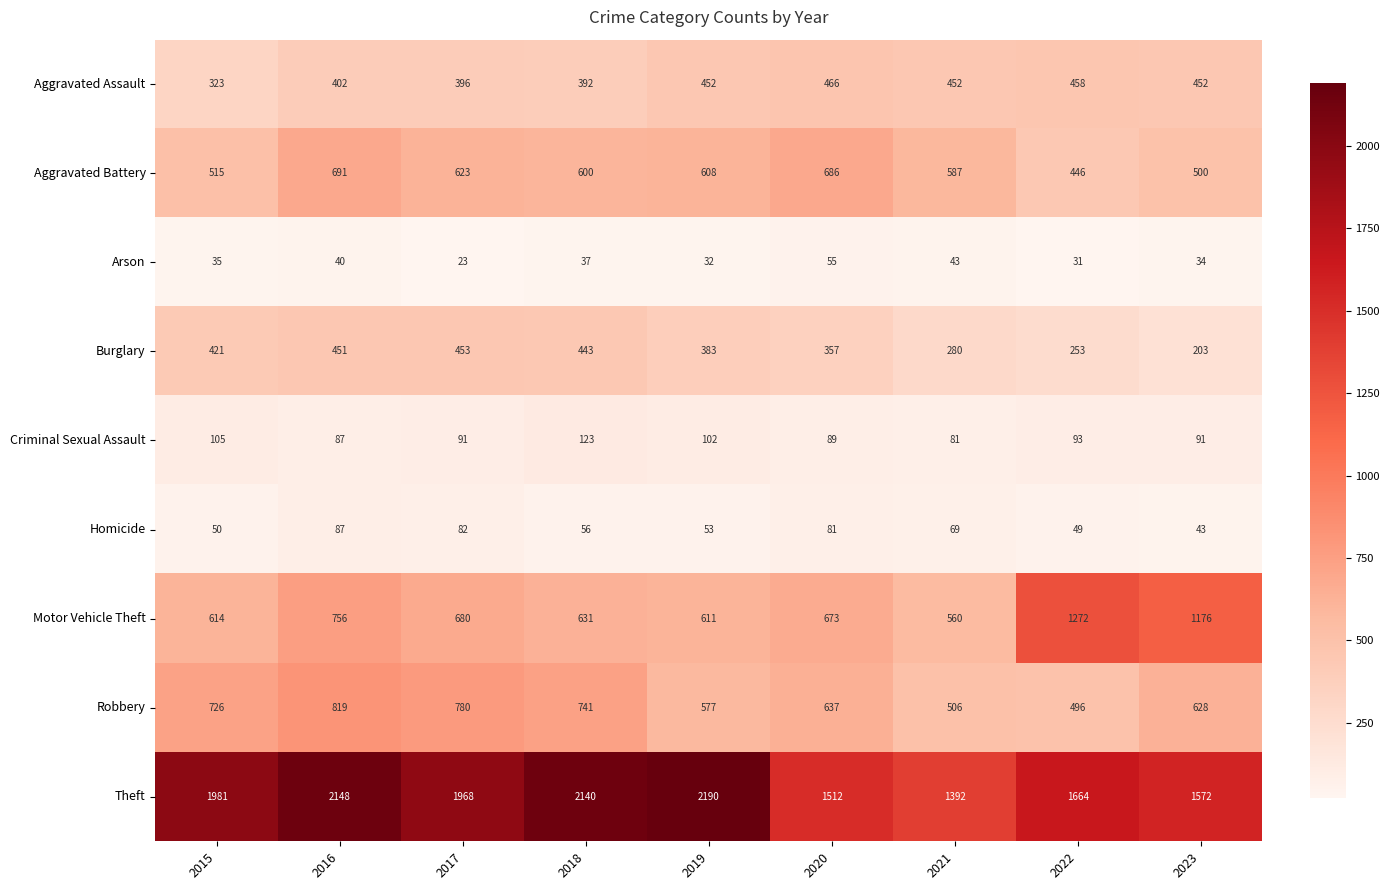

Is it true that Robbery equals 923 at 2023?

False